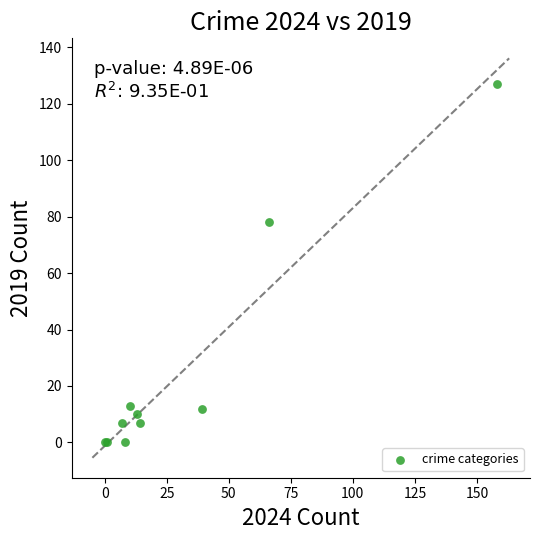

What Y value in the scatter plot is closest to 63?

78